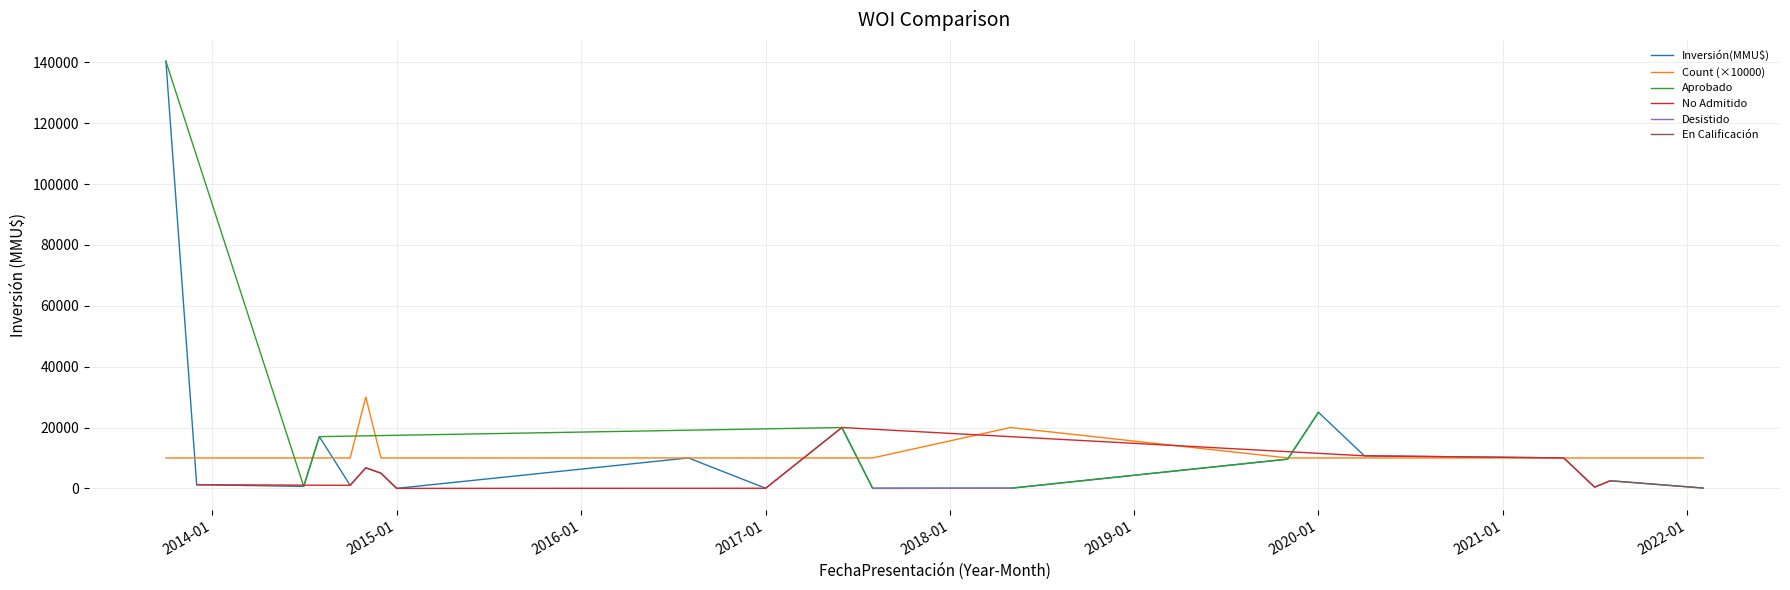

Which series has the widest spread of values?

Inversión(MMU$)